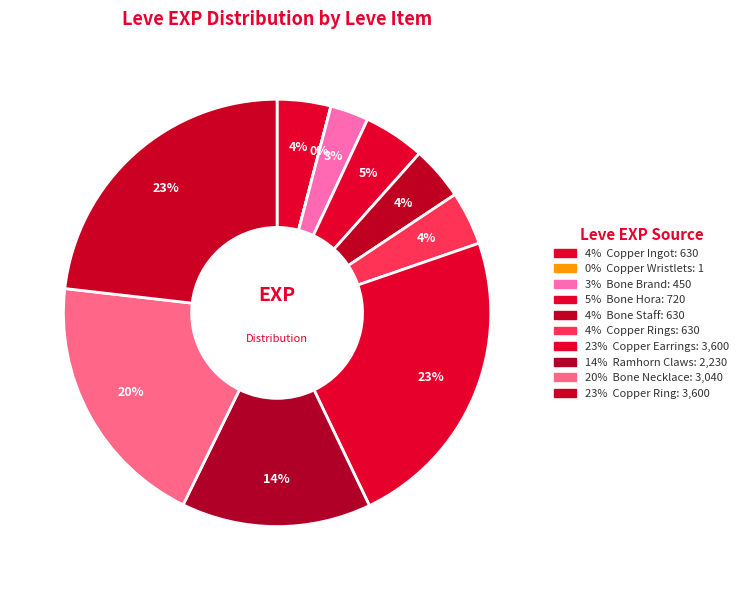

How many segments does this pie chart have?

10